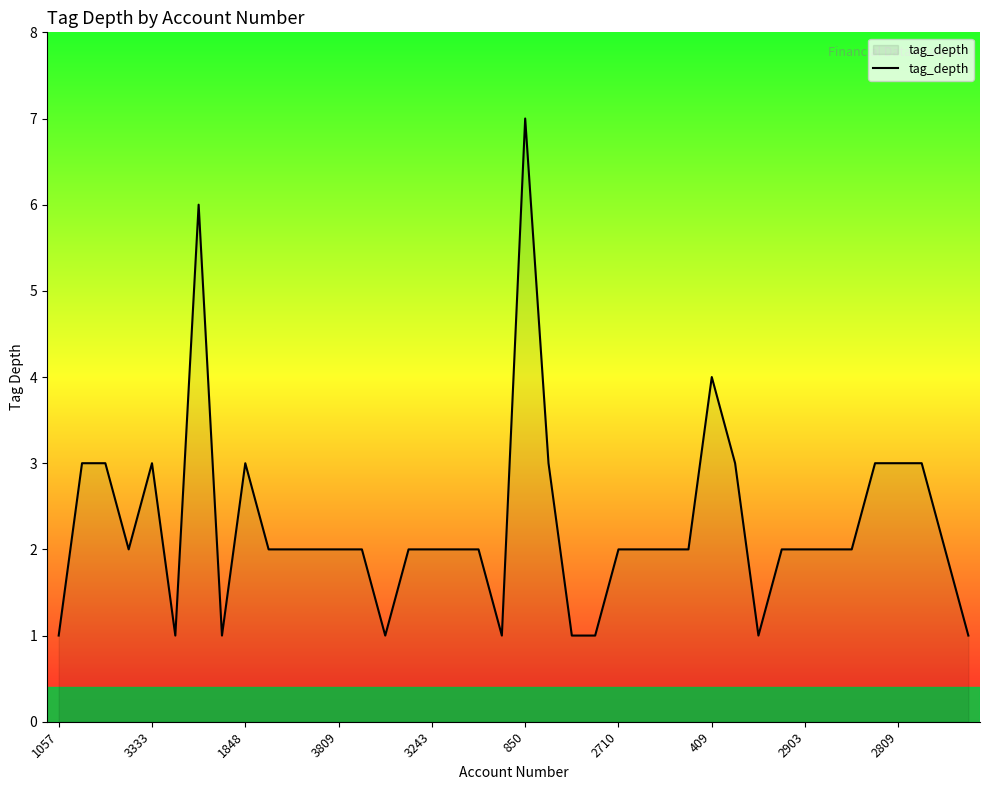

What is the greatest value displayed?

7